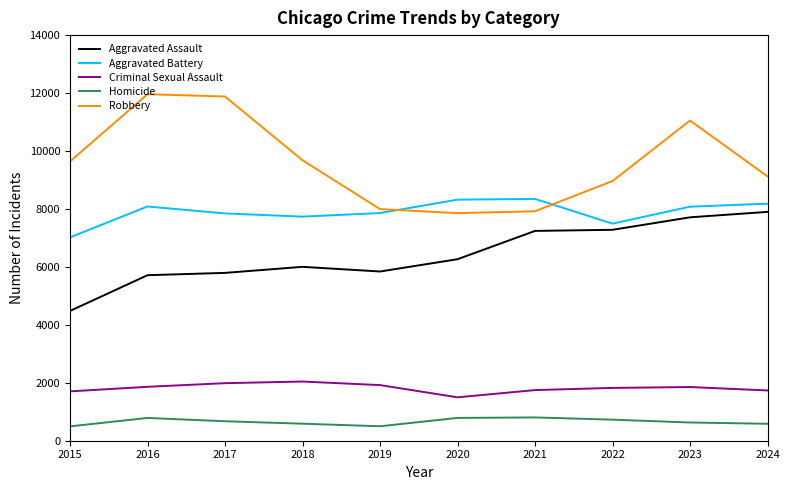

What is the difference between the highest and lowest values at 2019?

7496